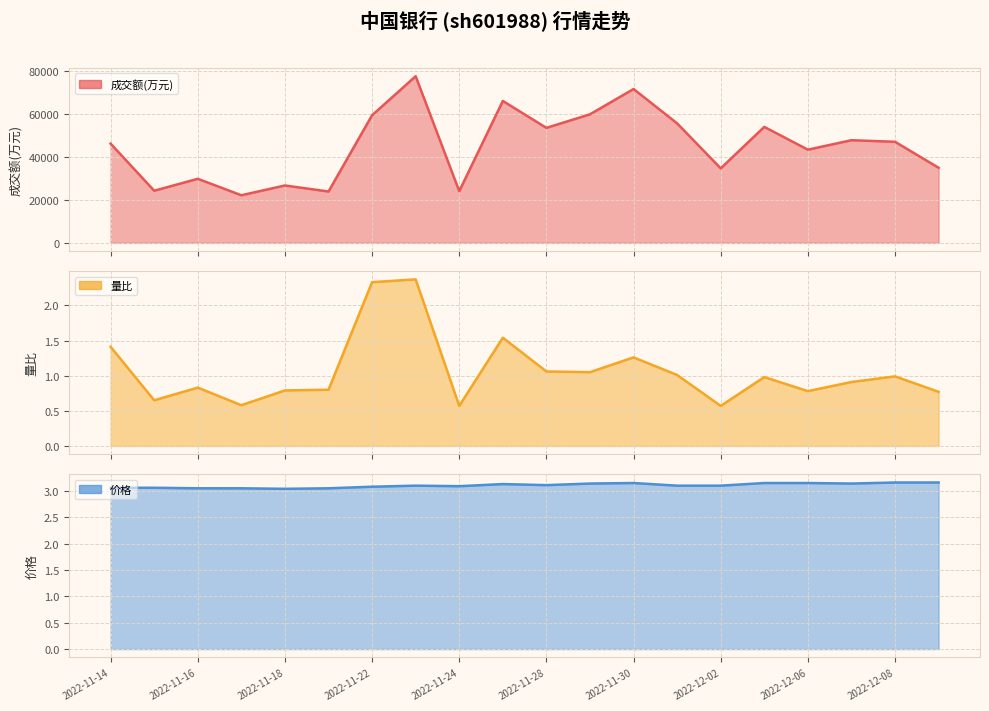

What is the sum of the 价格 values at 2022-11-23 and 2022-11-24?

6.2